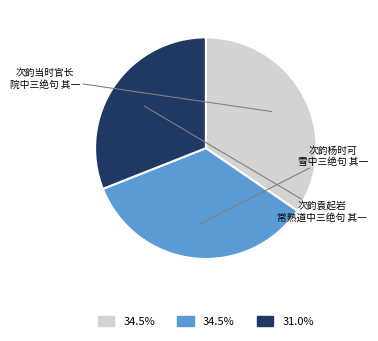

Is there a majority slice in this chart?

No